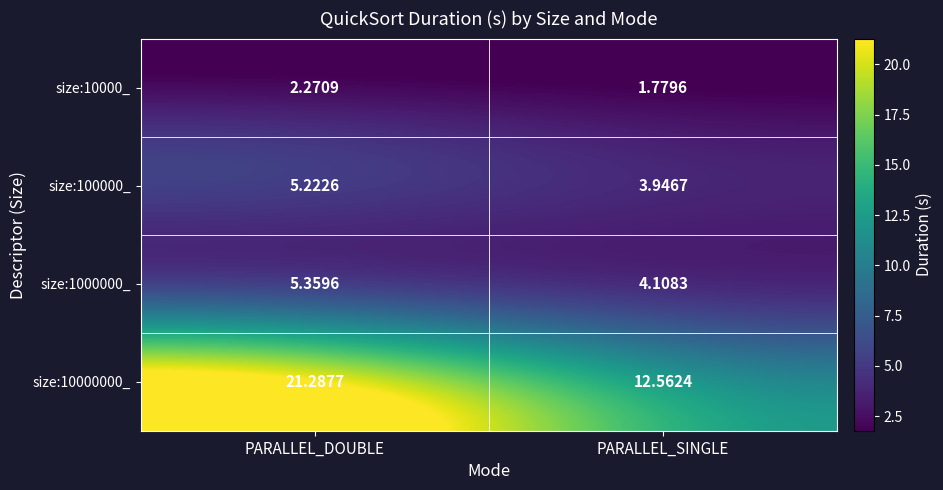

Between PARALLEL_DOUBLE and PARALLEL_SINGLE, which series saw the biggest shift?

size:10000000_